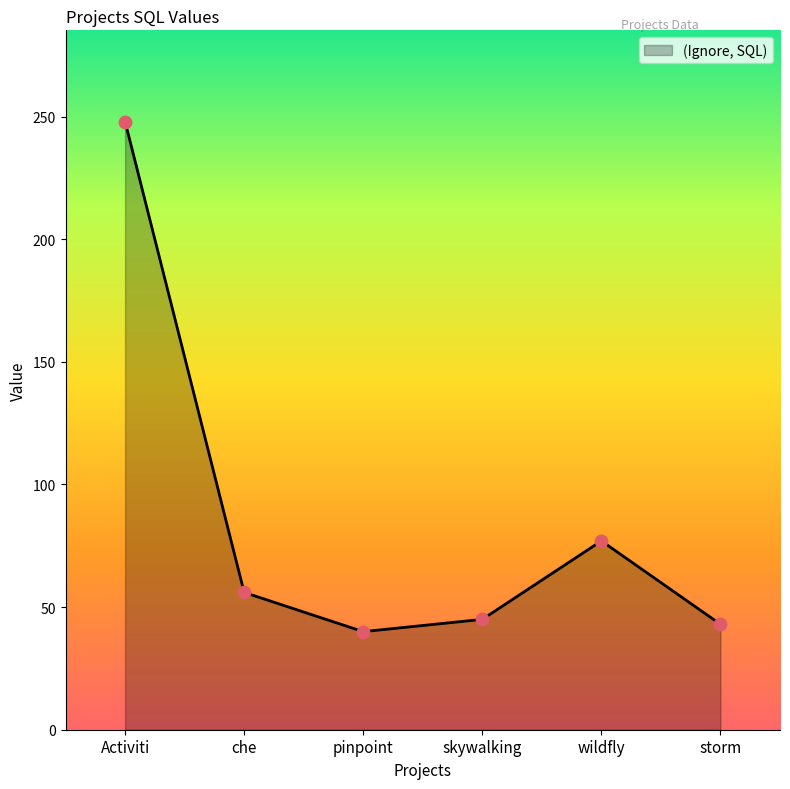

What is the change in value from pinpoint to wildfly?

+37